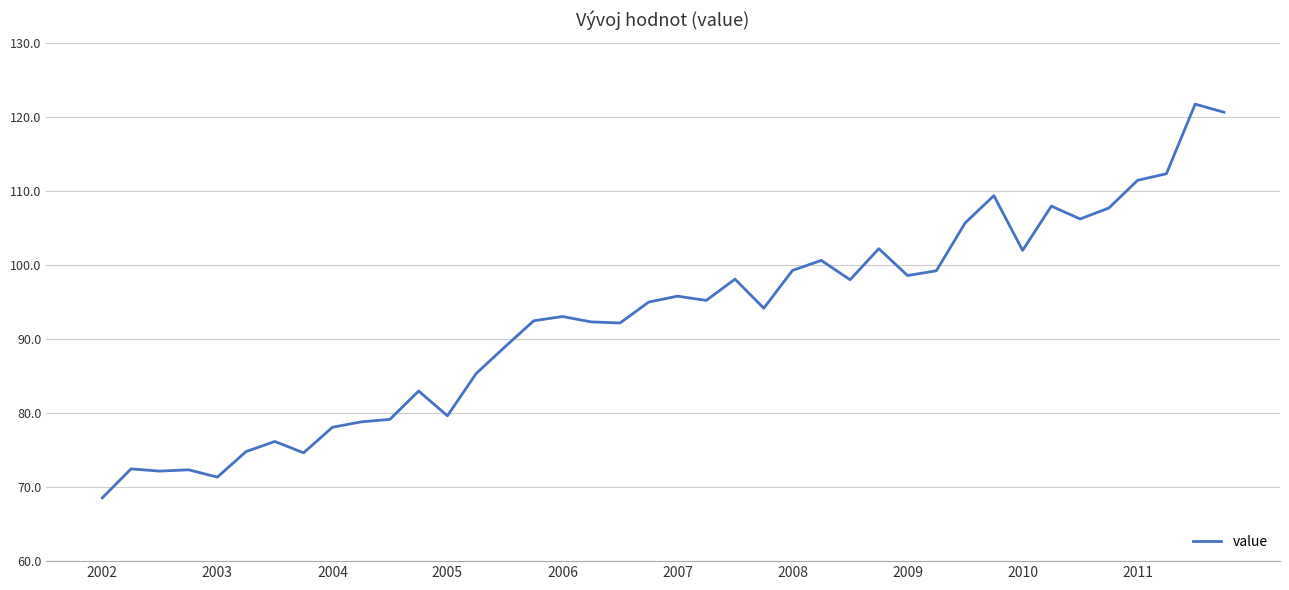

True or false: there are more than 1 points higher than both neighbors.

True